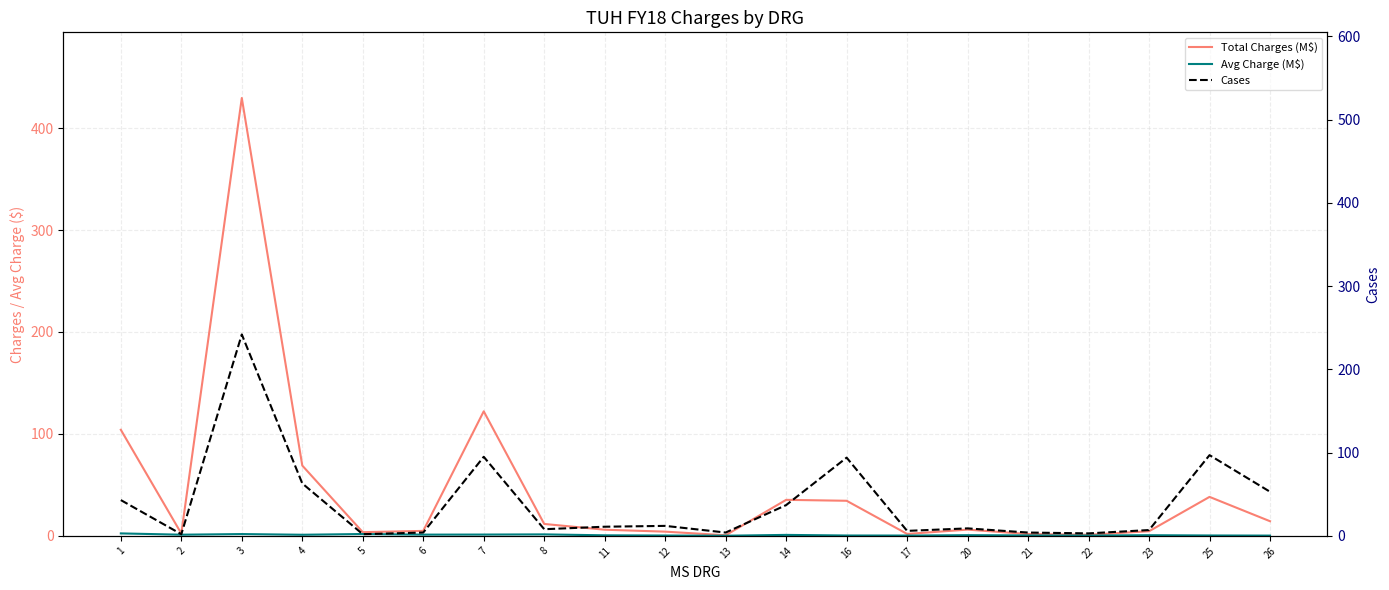

Which series has the widest spread of values?

Total Charges (M$)